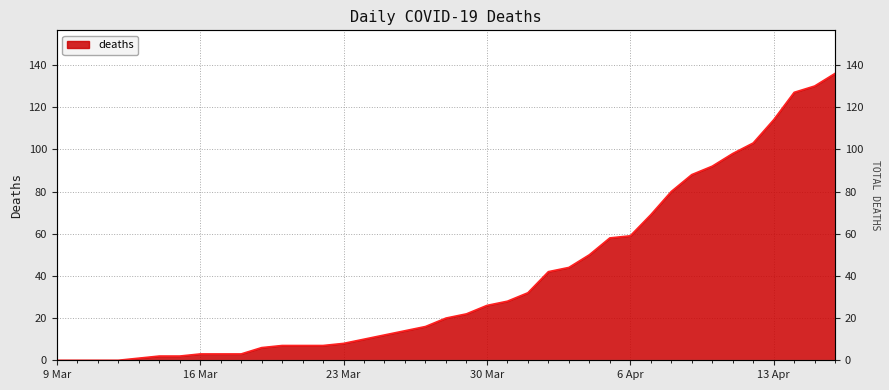

What is the approximate value at 2020-03-20?

7